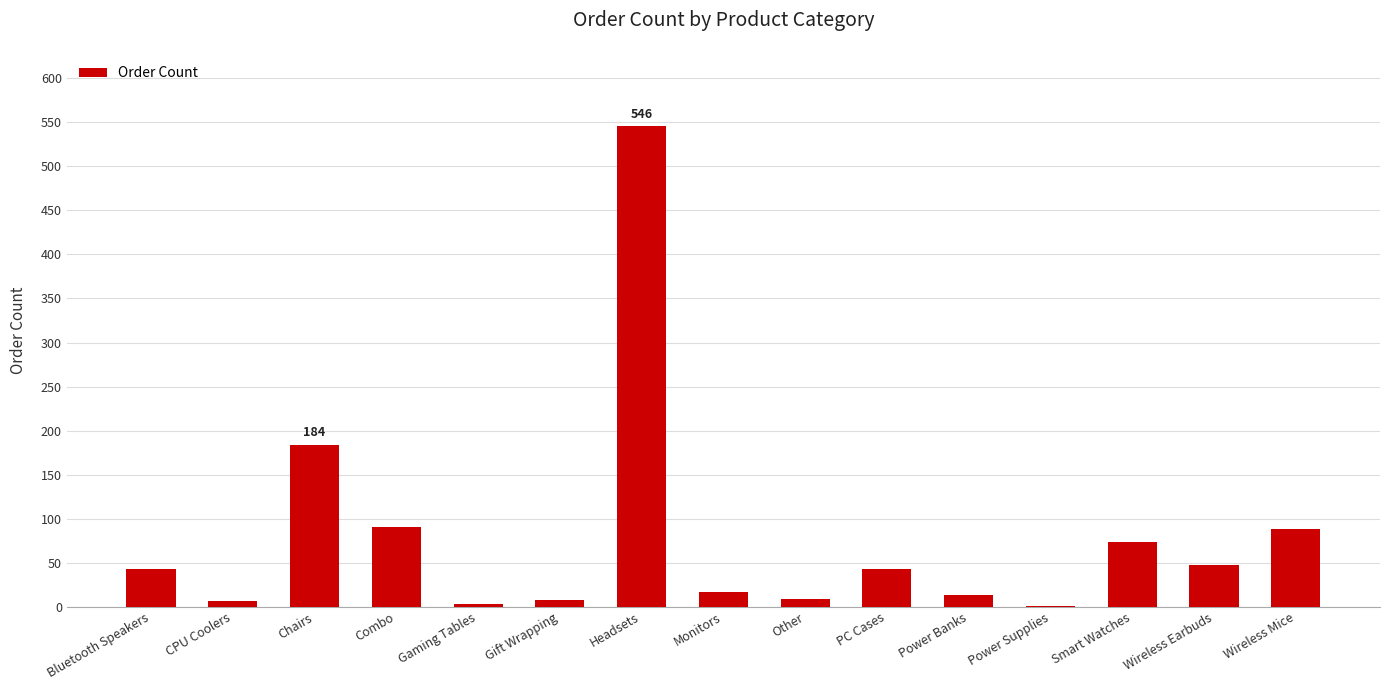

What is the maximum value shown in the chart?

546